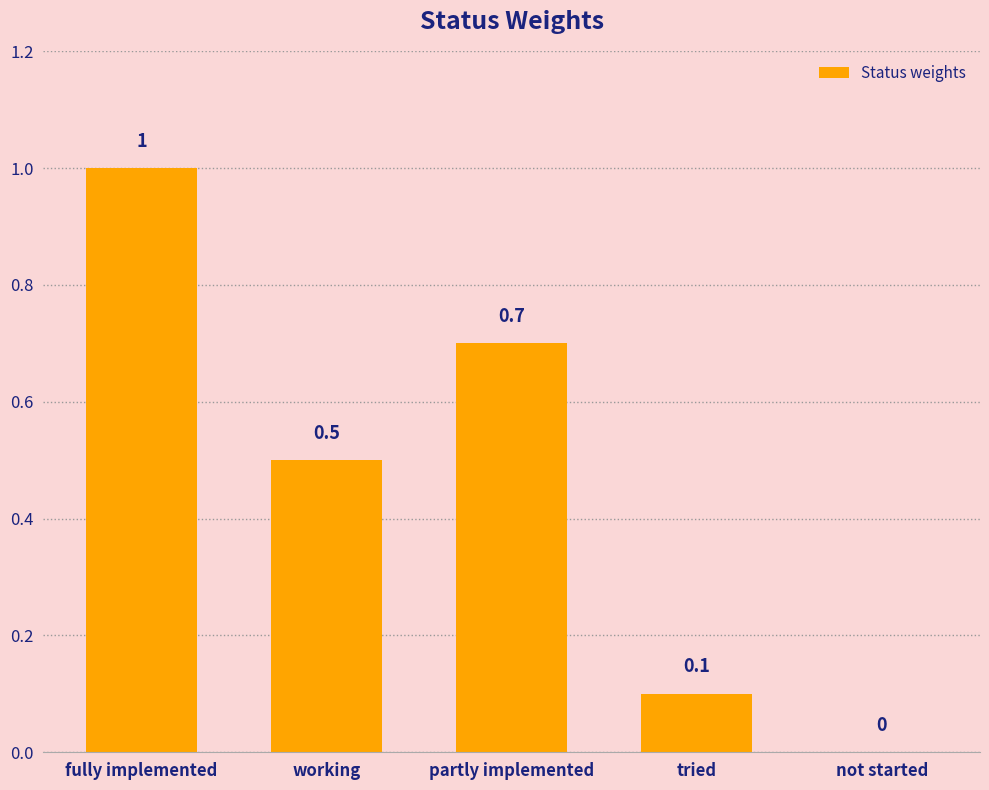

Which has a higher value, partly implemented or working?

partly implemented